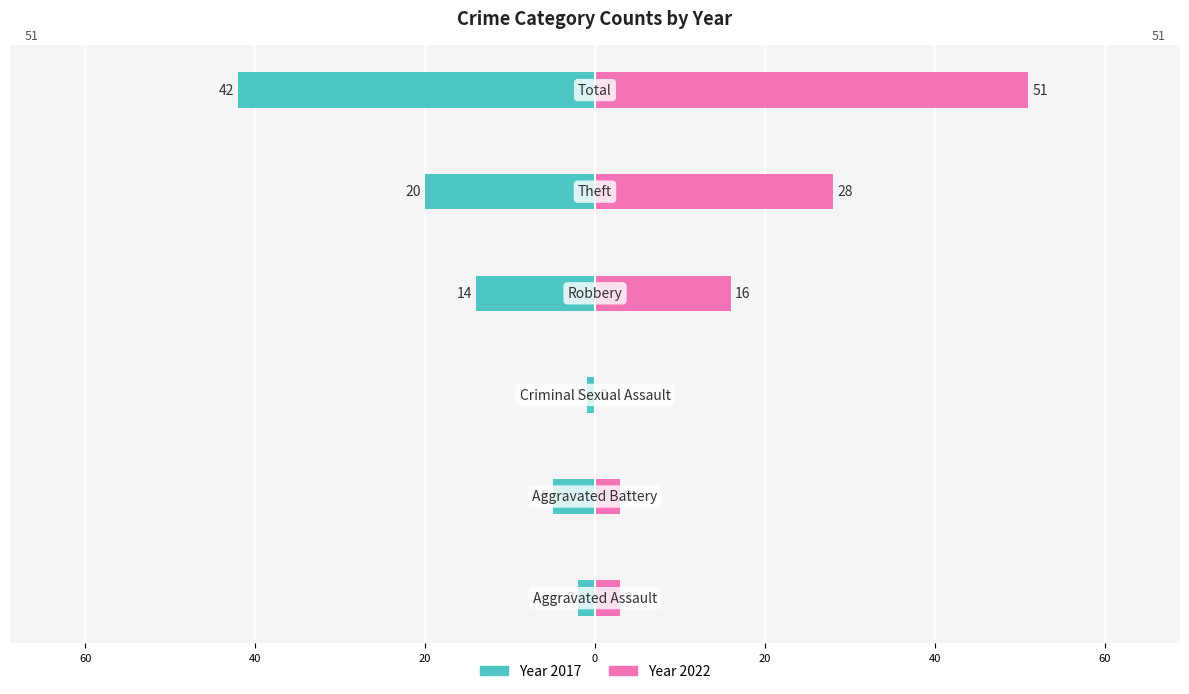

What is the label of the 5th bar from the right?

Aggravated Battery